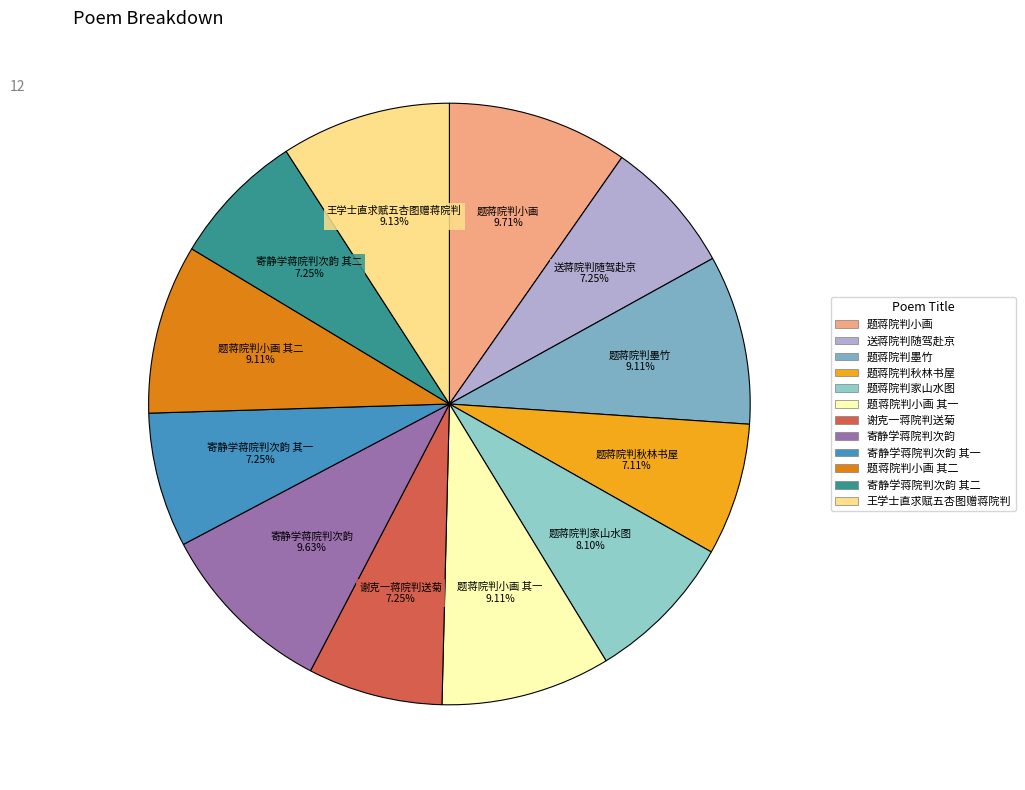

Do 题蒋院判墨竹 and 送蒋院判随驾赴京 together represent more than half of the pie?

No